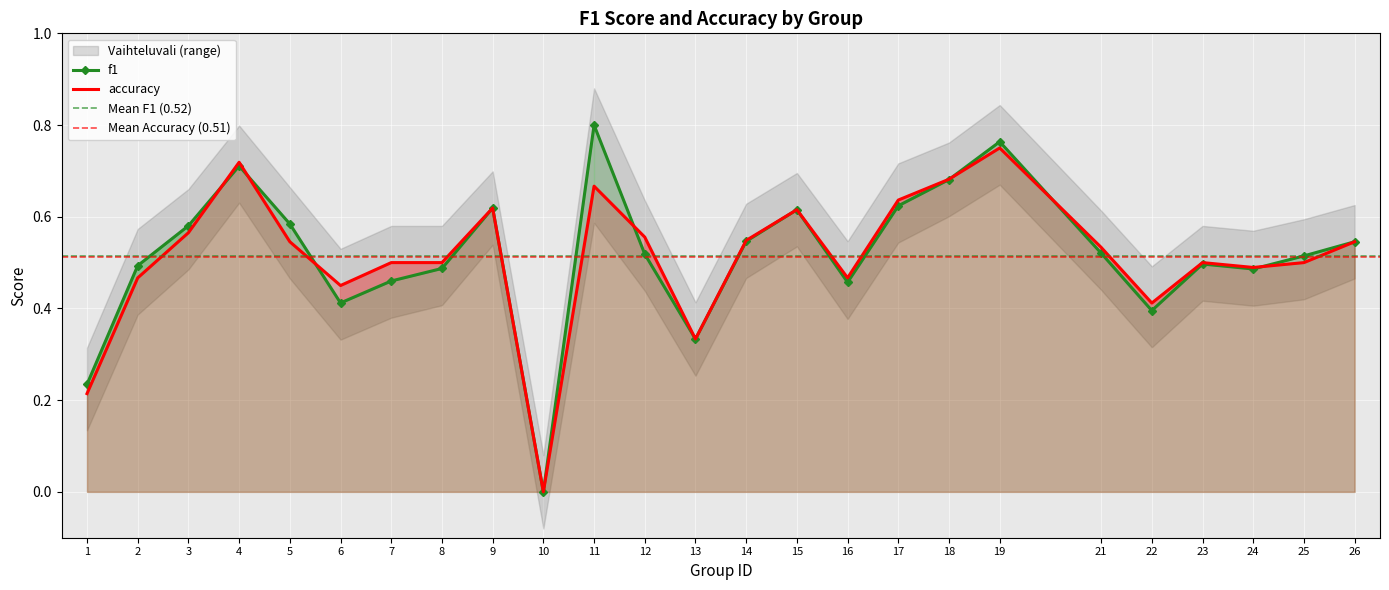

After their last crossing, which series has the higher values: accuracy or f1?

f1